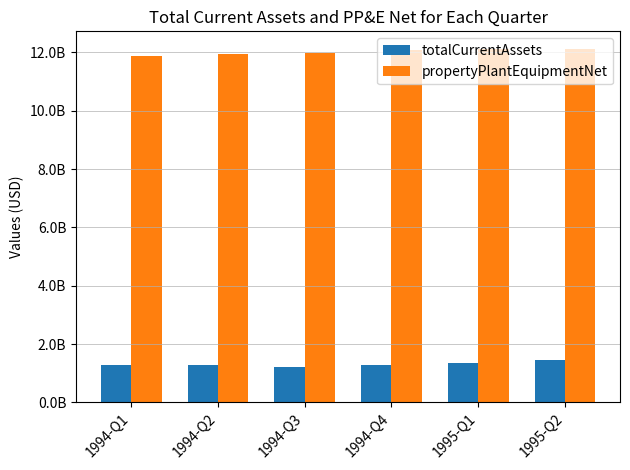

Does the chart contain stacked bars?

No